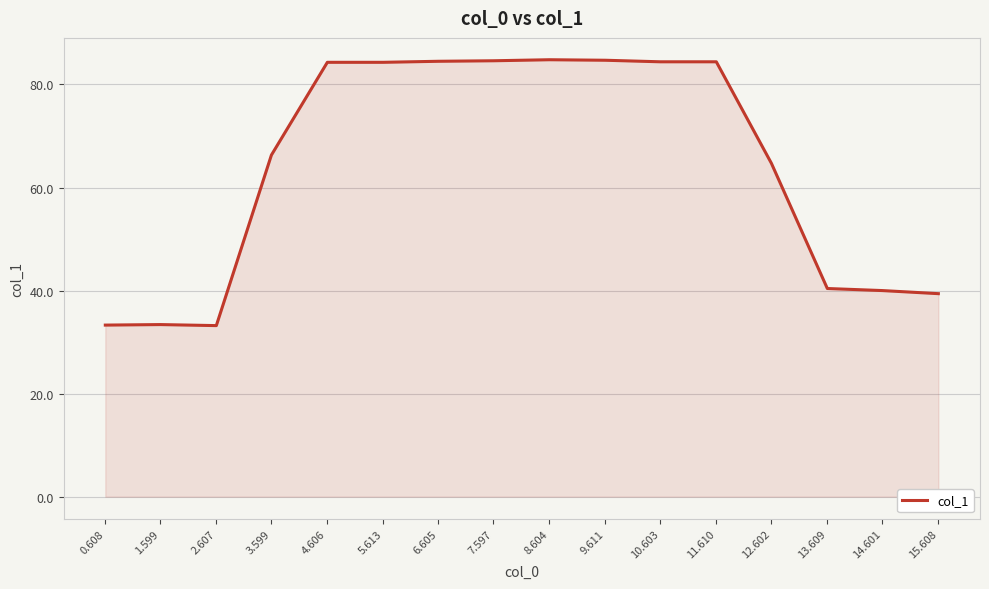

Which has a higher value, 3.599 or 12.602?

3.599